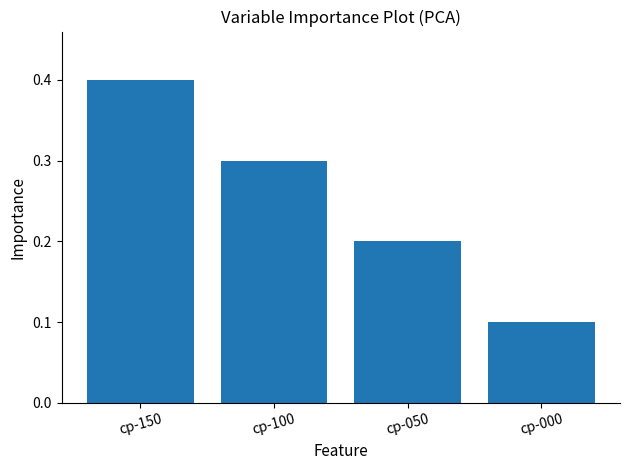

How many bars are there in total?

4